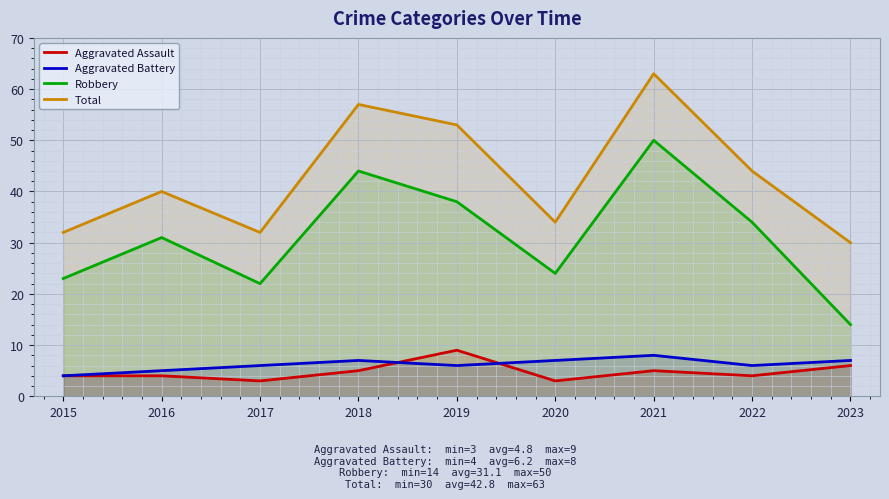

How many intersections are there between Aggravated Assault and Aggravated Battery?

2